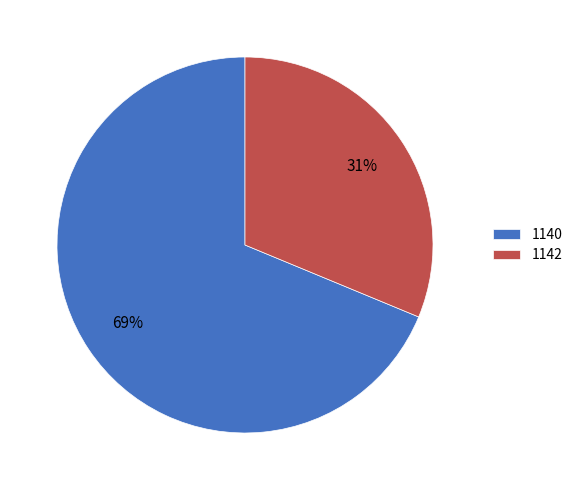

Is it true that 1140 is 69% of the pie?

True